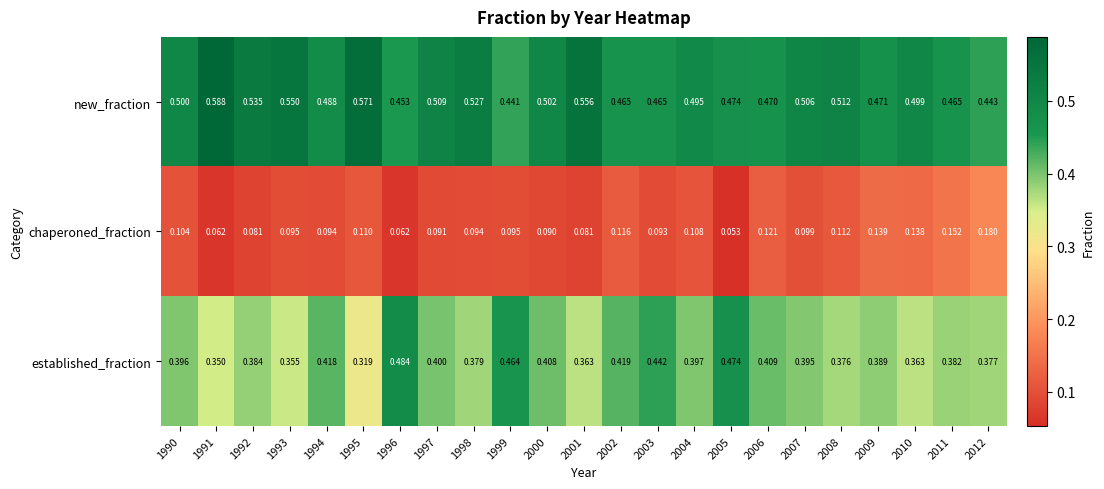

List the series in order of their overall mean, highest first.

new_fraction, established_fraction, chaperoned_fraction